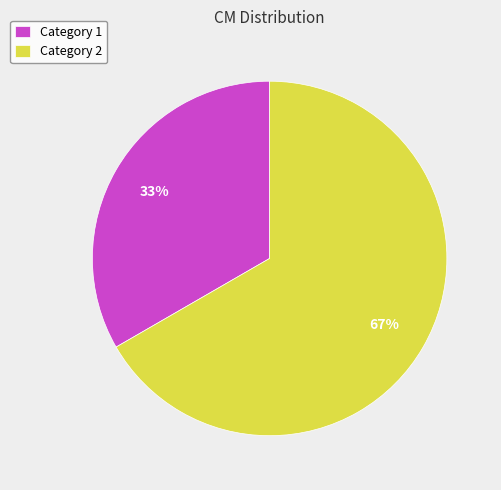

Rank the categories by value from lowest to highest.

Category 1, Category 2